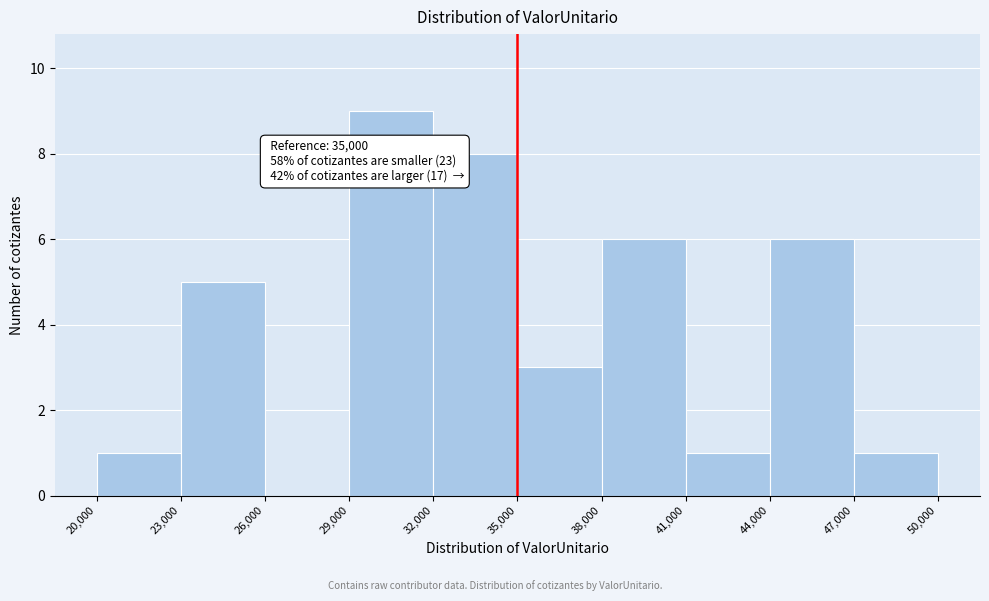

Over which range of the x-axis is the bar tallest?

29,000 to 32,000